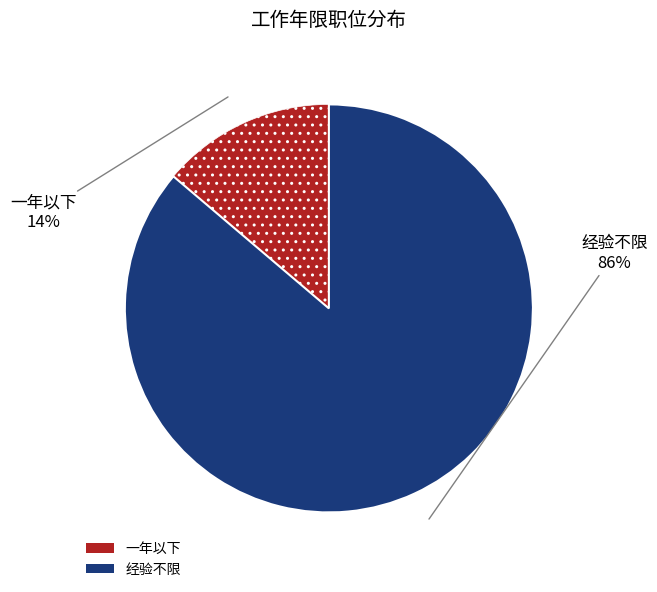

How many segments does this pie chart have?

2